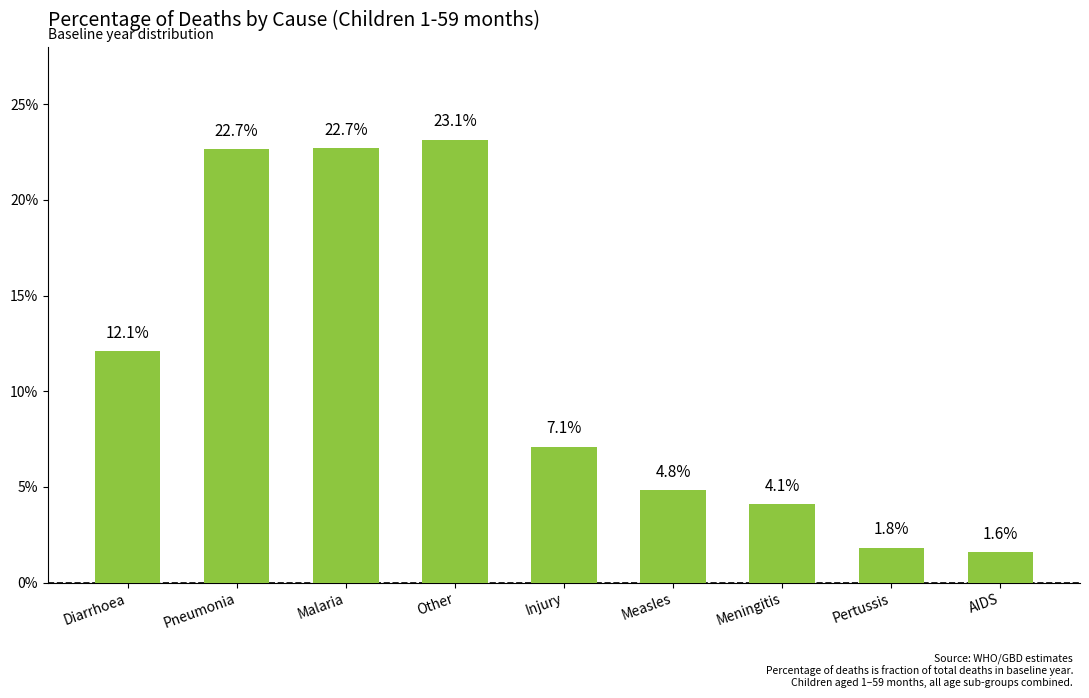

Does the chart contain any negative values?

No